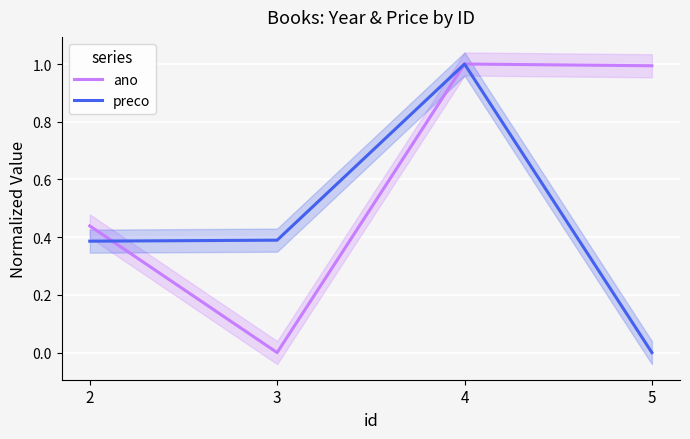

True or false: ano has a value of 0.4 at 3.

False